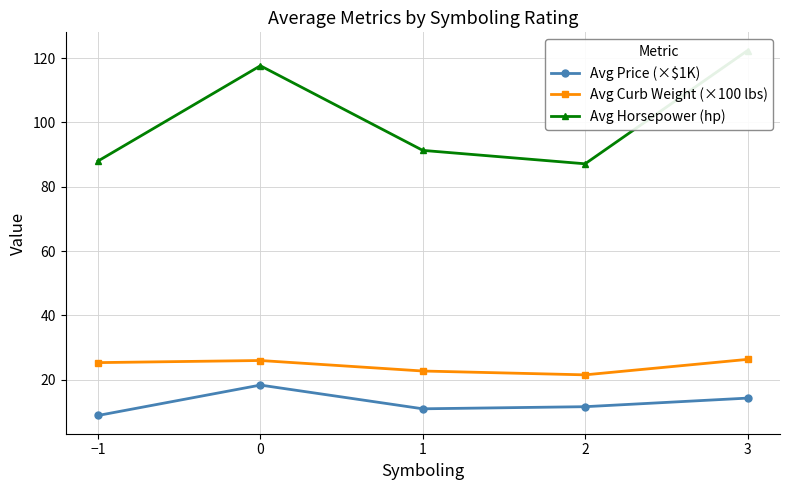

What is the total value across all series at 0?

162.0